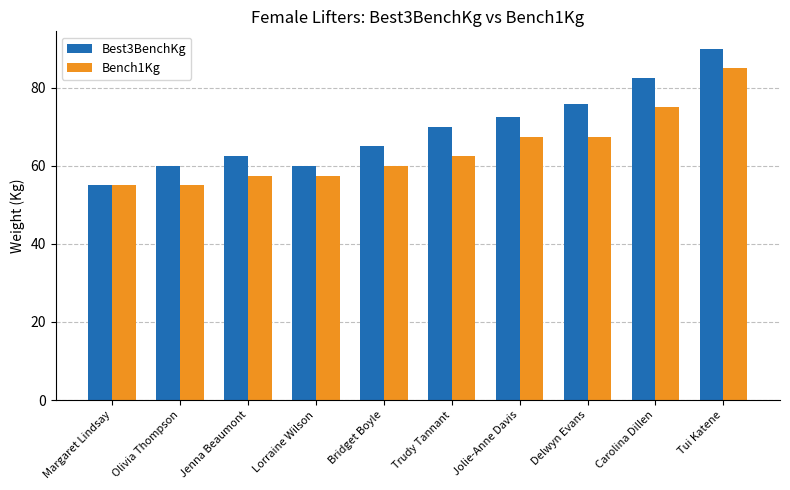

Count the number of data series in this chart.

2